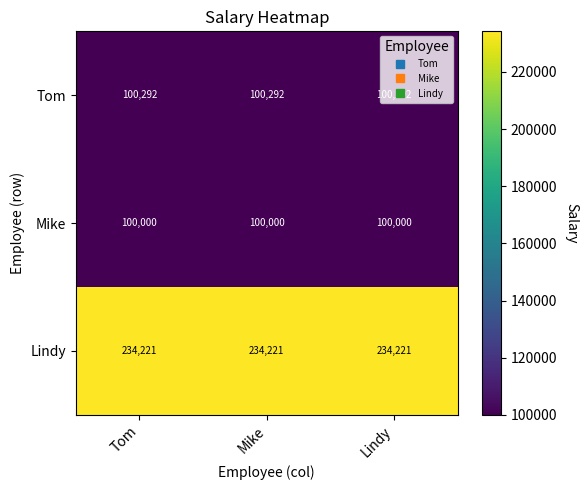

What is the spread (max minus min) of values at Tom?

134221